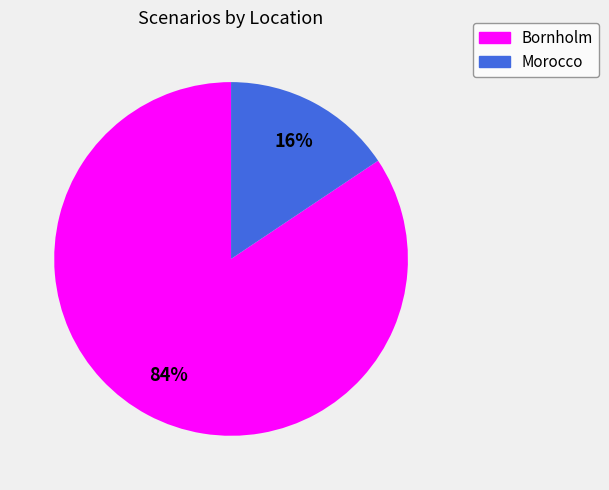

Is there any slice that represents more than half of the pie?

Yes